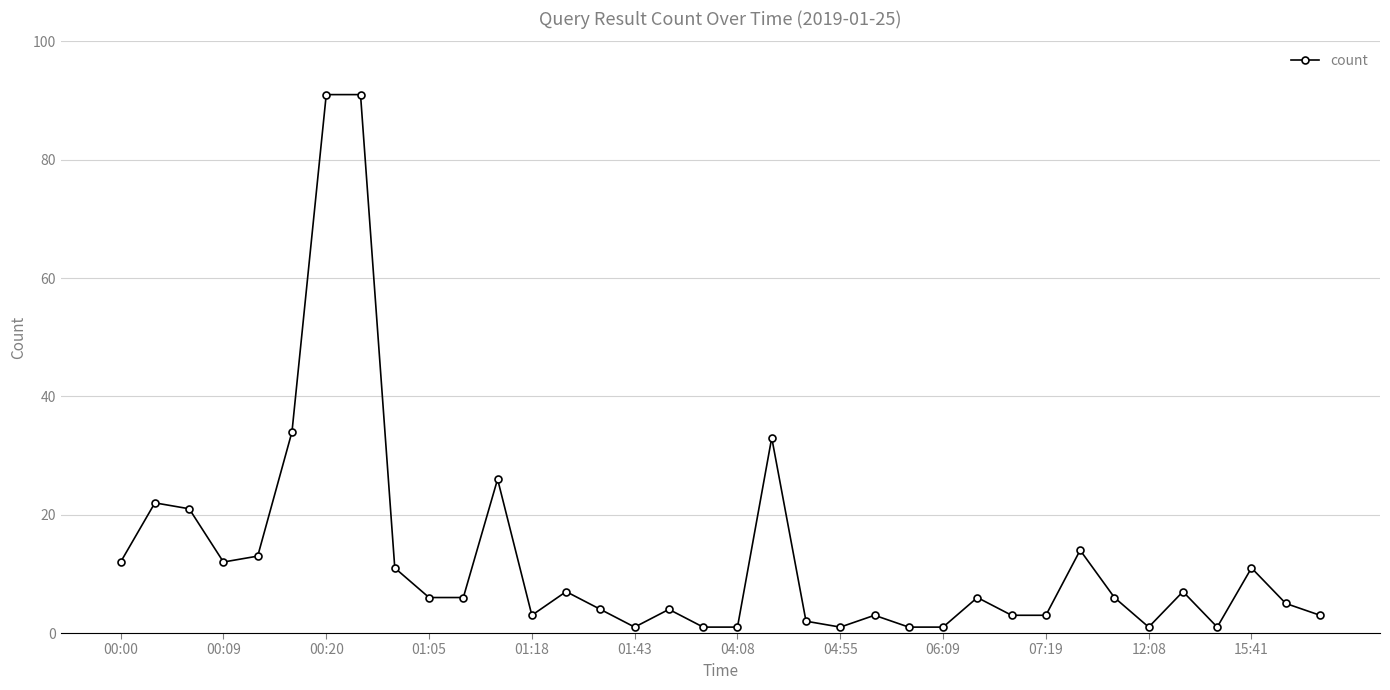

True or false: there are more than 0 points higher than both neighbors.

True